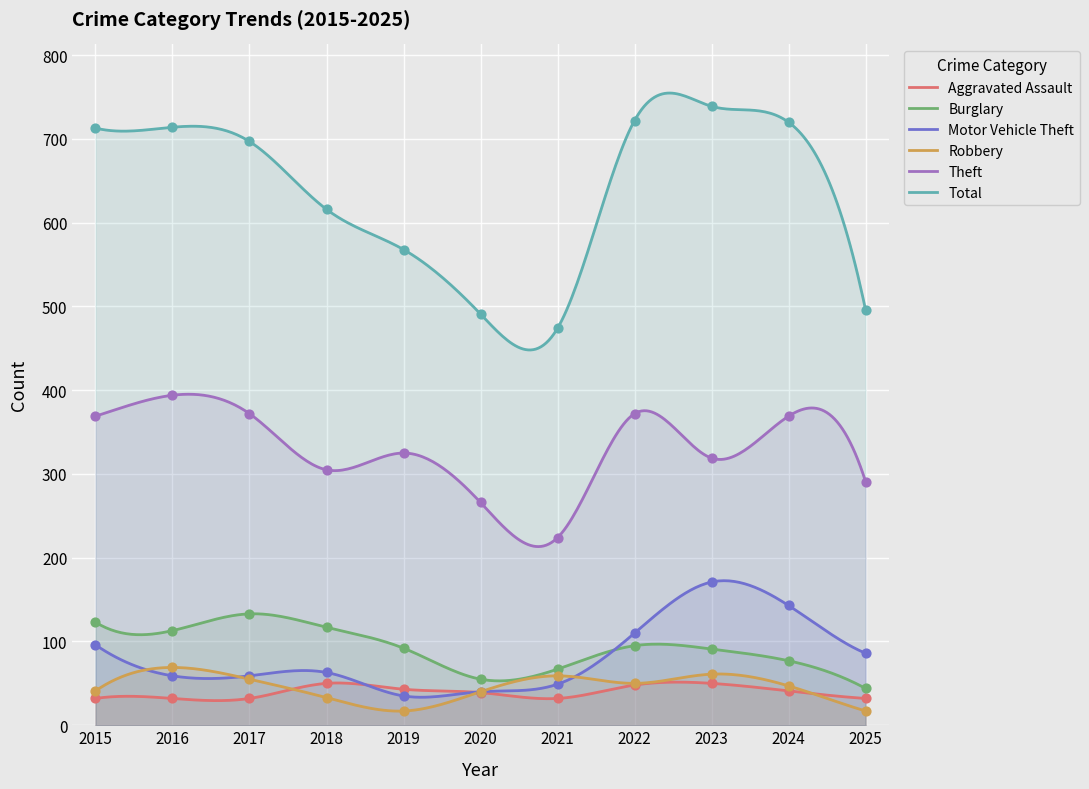

Which series reaches the maximum Y coordinate?

Total